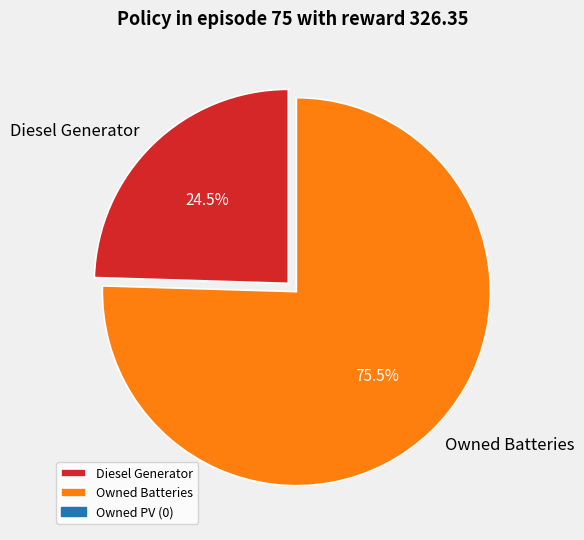

To the nearest percent, what is the average slice percentage?

50%